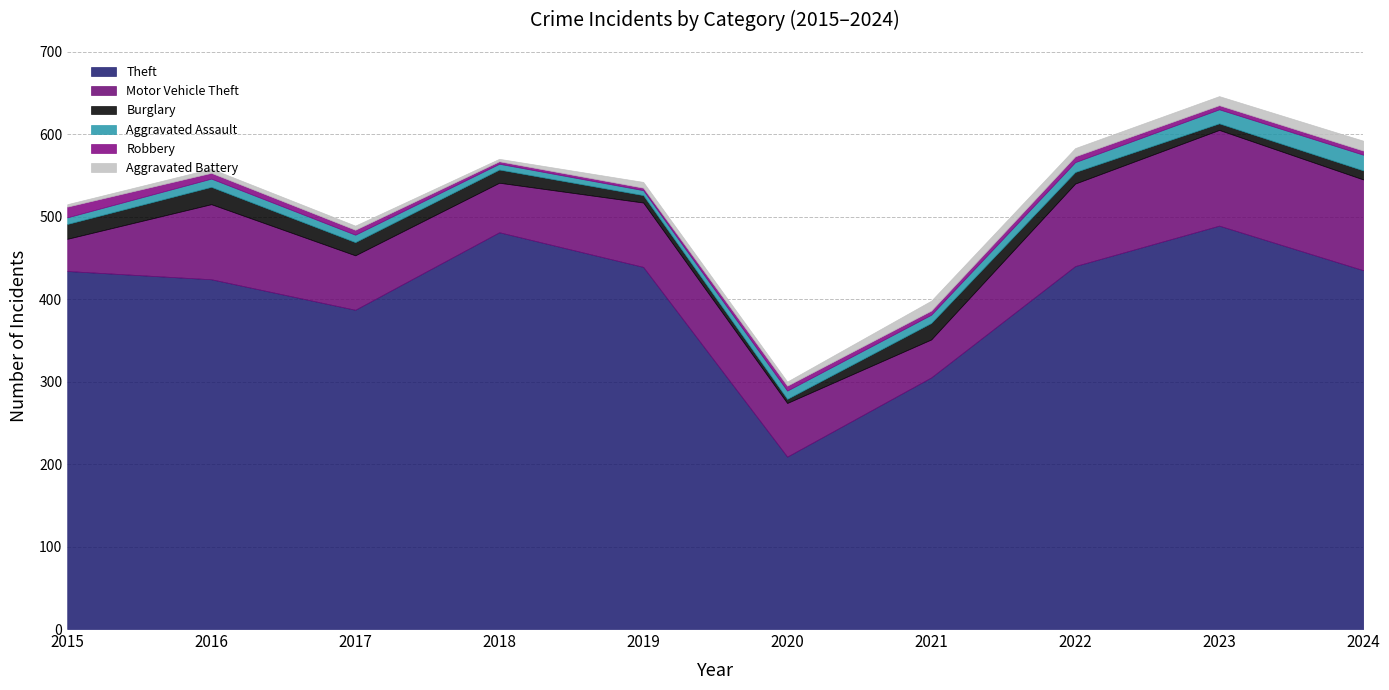

At 2016, list the series in order from smallest to largest.

Aggravated Battery, Robbery, Aggravated Assault, Burglary, Motor Vehicle Theft, Theft